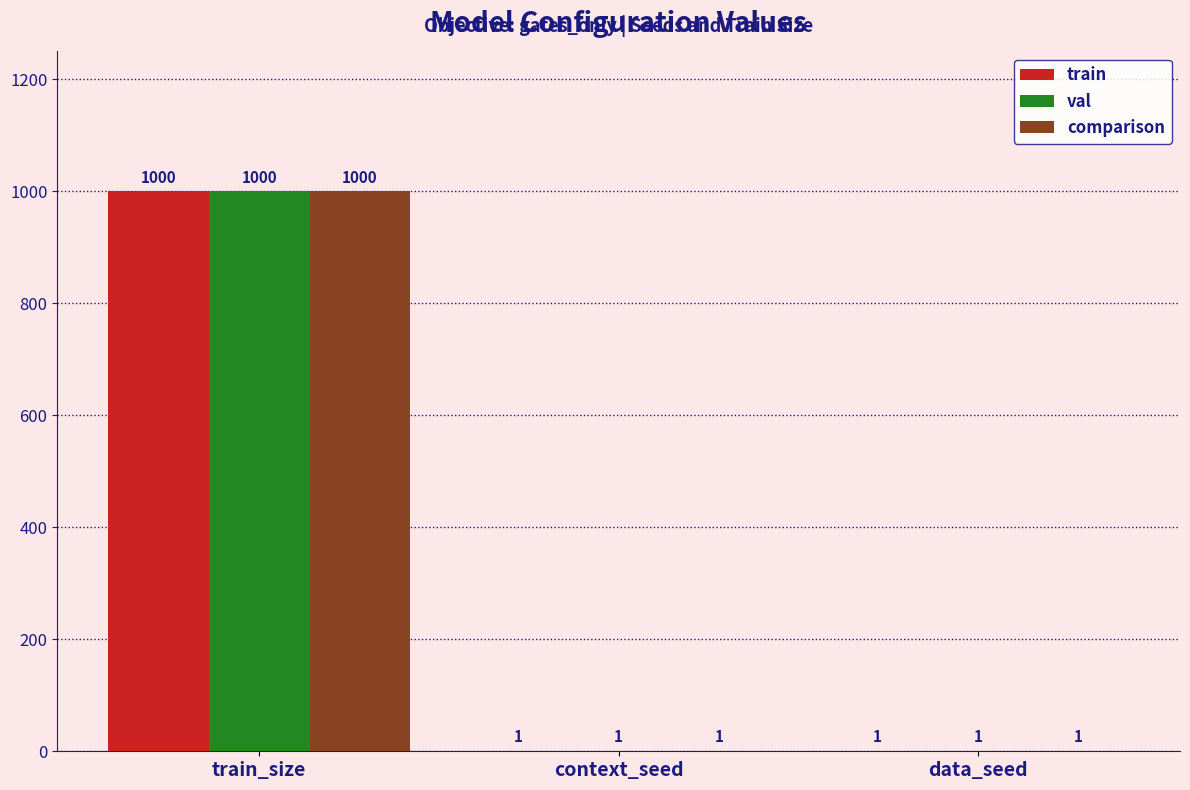

Which label corresponds to the largest value in the chart?

train_size